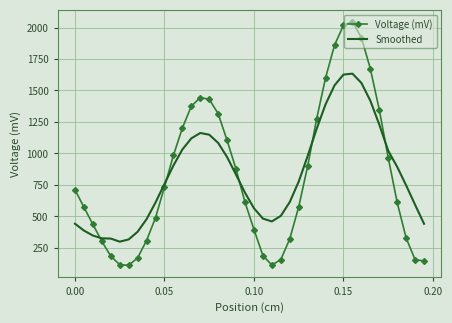

Which series has the widest spread of values?

Voltage (mV)